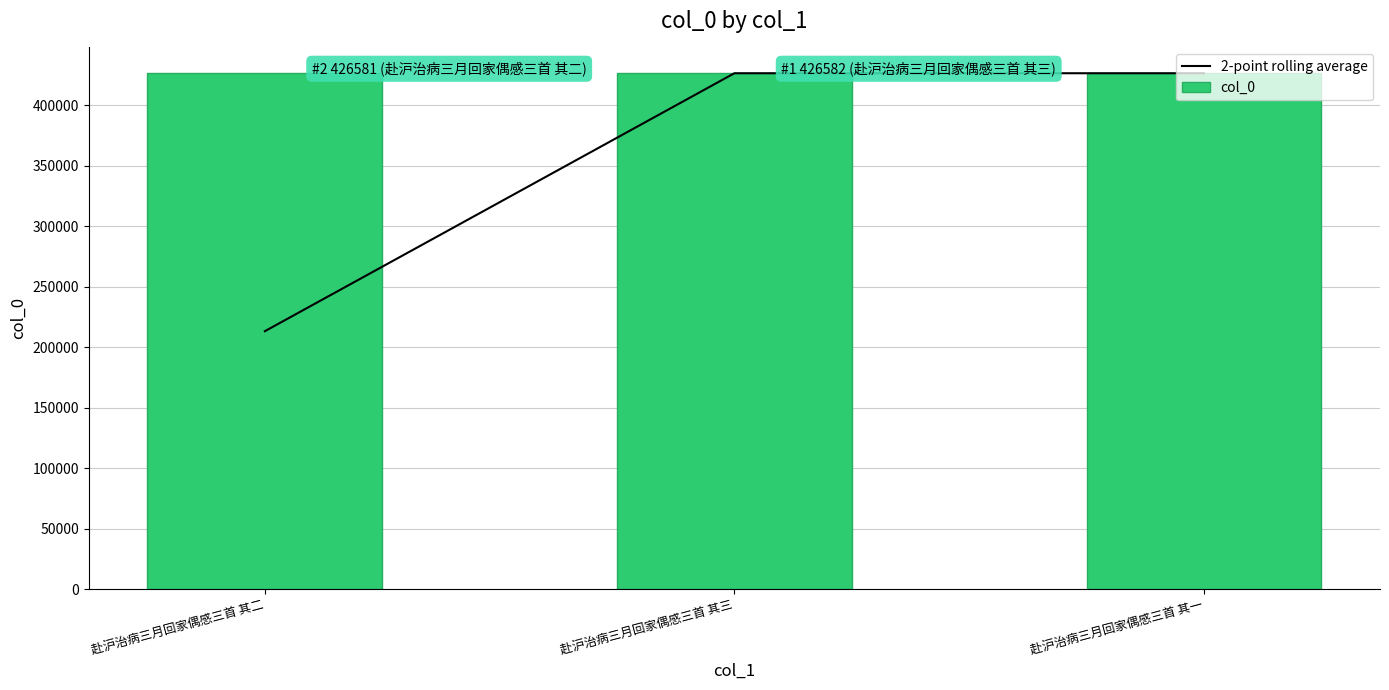

What are all the series names shown in the legend?

2-point rolling average, col_0